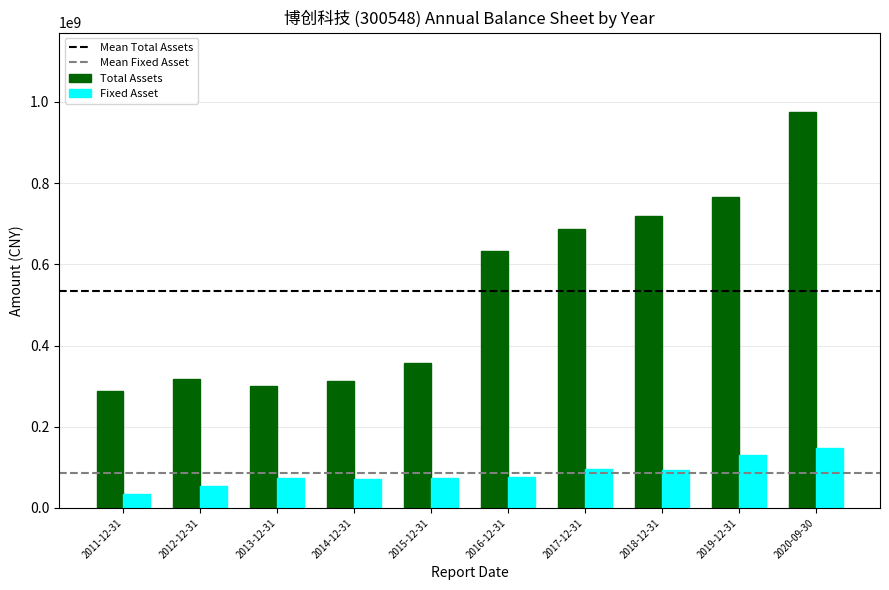

List the series in order of their peak value, lowest first.

Fixed Asset, Total Assets